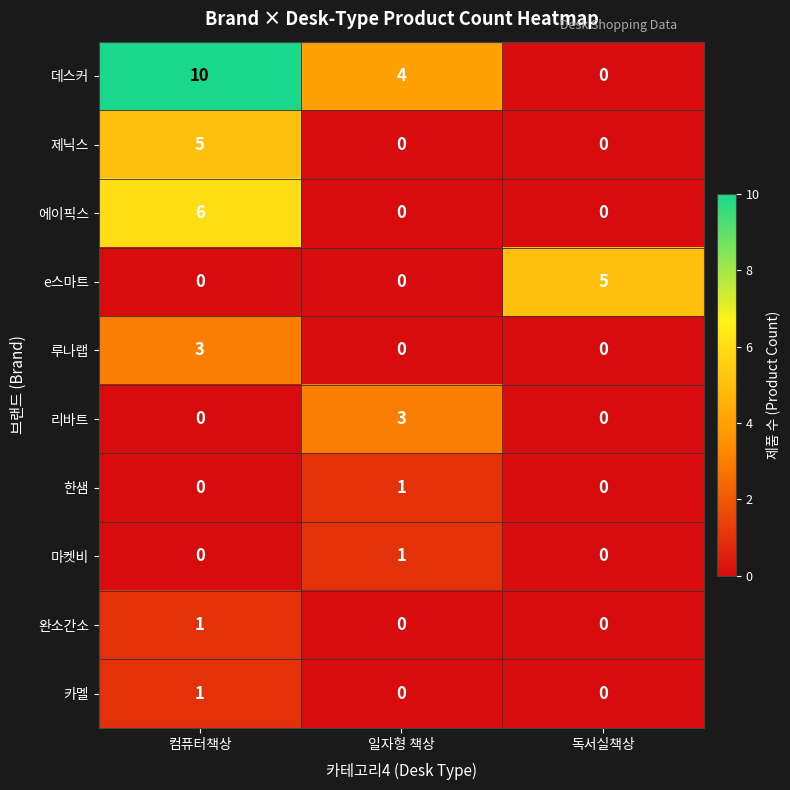

At which label does 제닉스 reach its peak?

컴퓨터책상